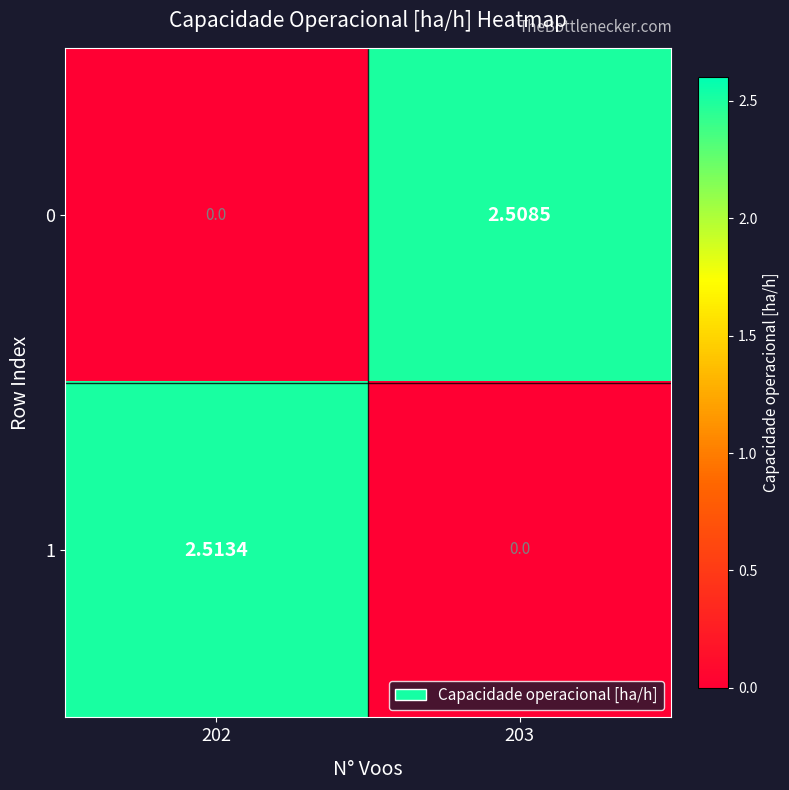

Between 203 and 202, which is larger?

203